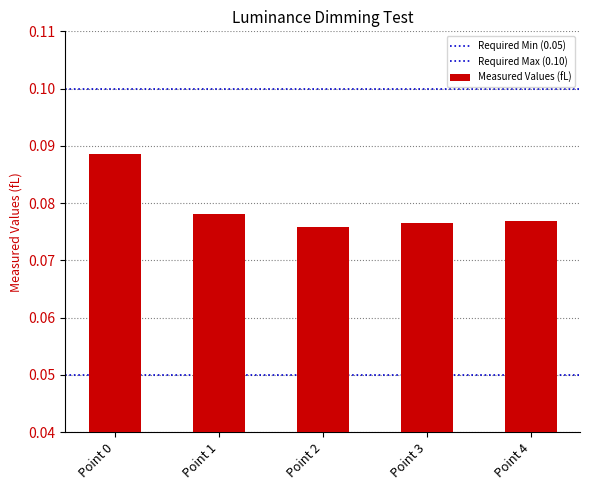

Between Point 4 and Point 1, which is larger?

Point 1